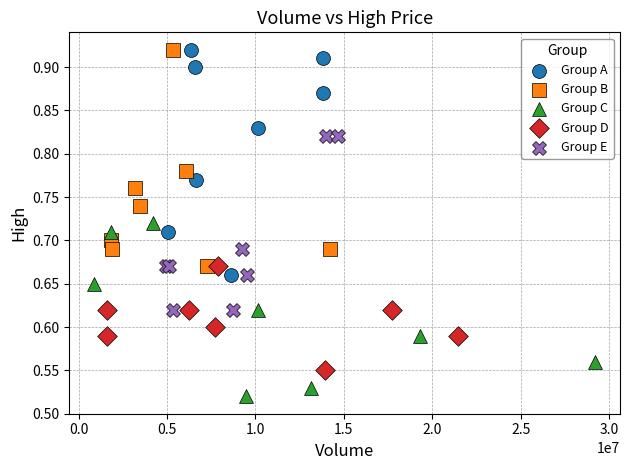

Which series reaches the minimum Y coordinate?

Group C